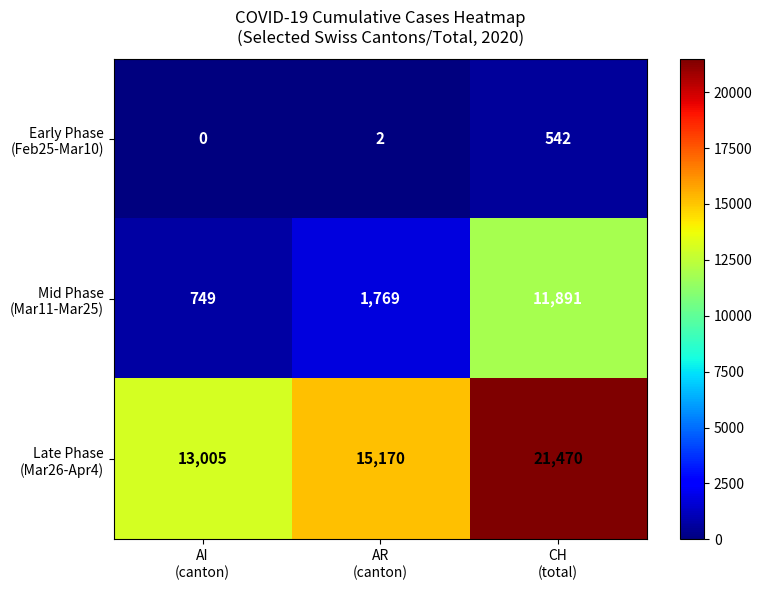

What is the greatest value displayed?

21470